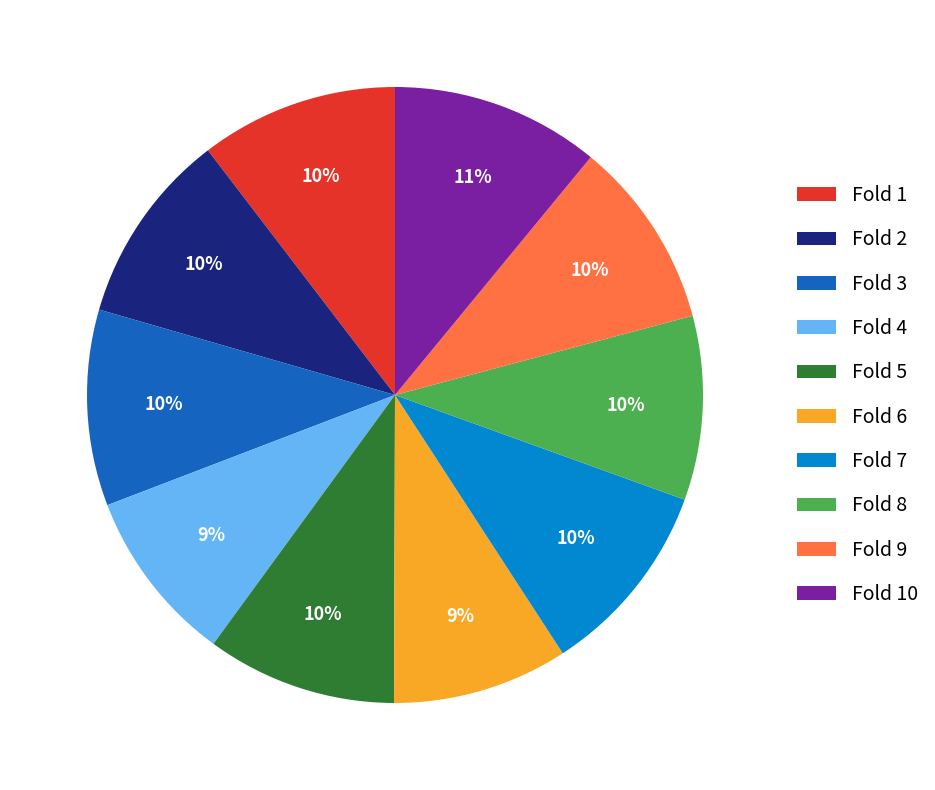

To the nearest percent, what percentage of the pie is Fold 9?

10%